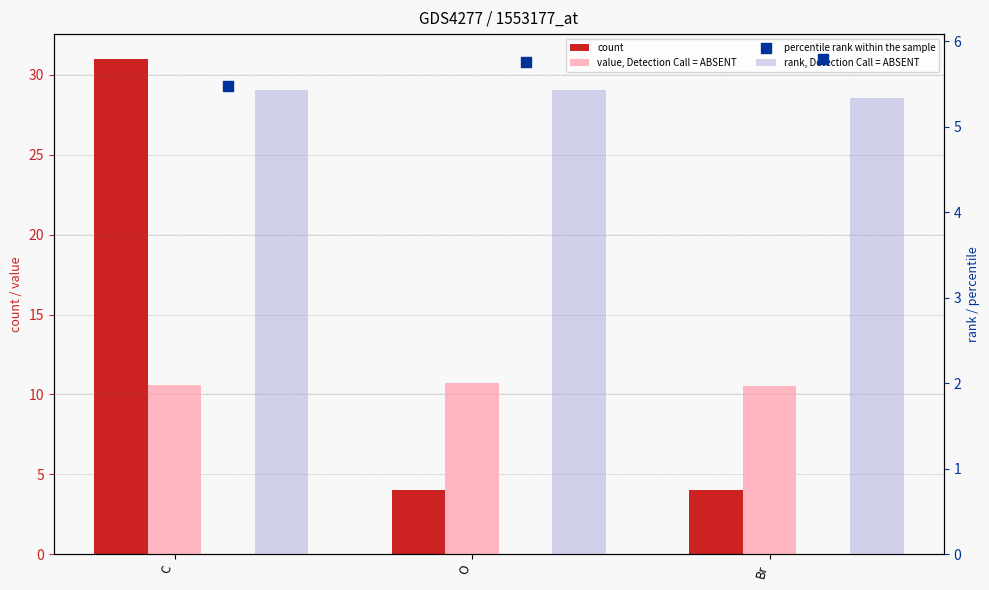

Is the value of value, Detection Call = ABSENT at Br greater than the value of percentile rank within the sample at O?

Yes